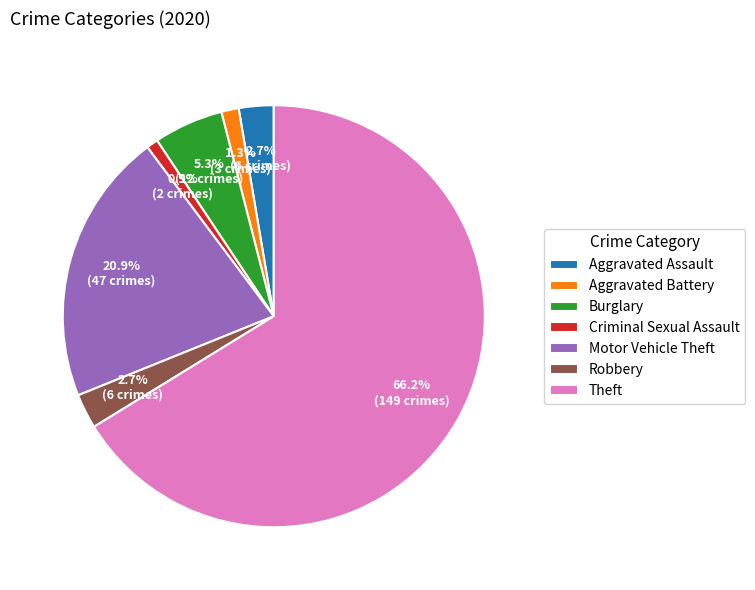

Which category accounts for the majority?

Theft